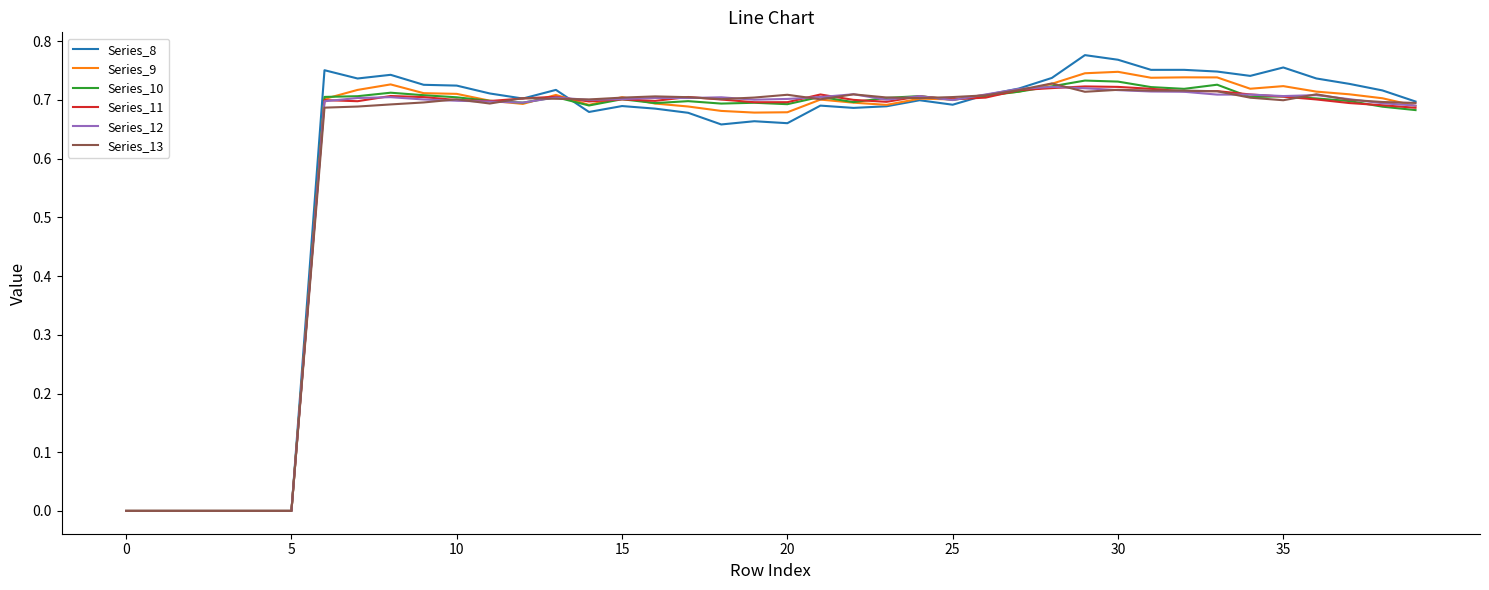

Which series has the widest spread of values?

Series_8